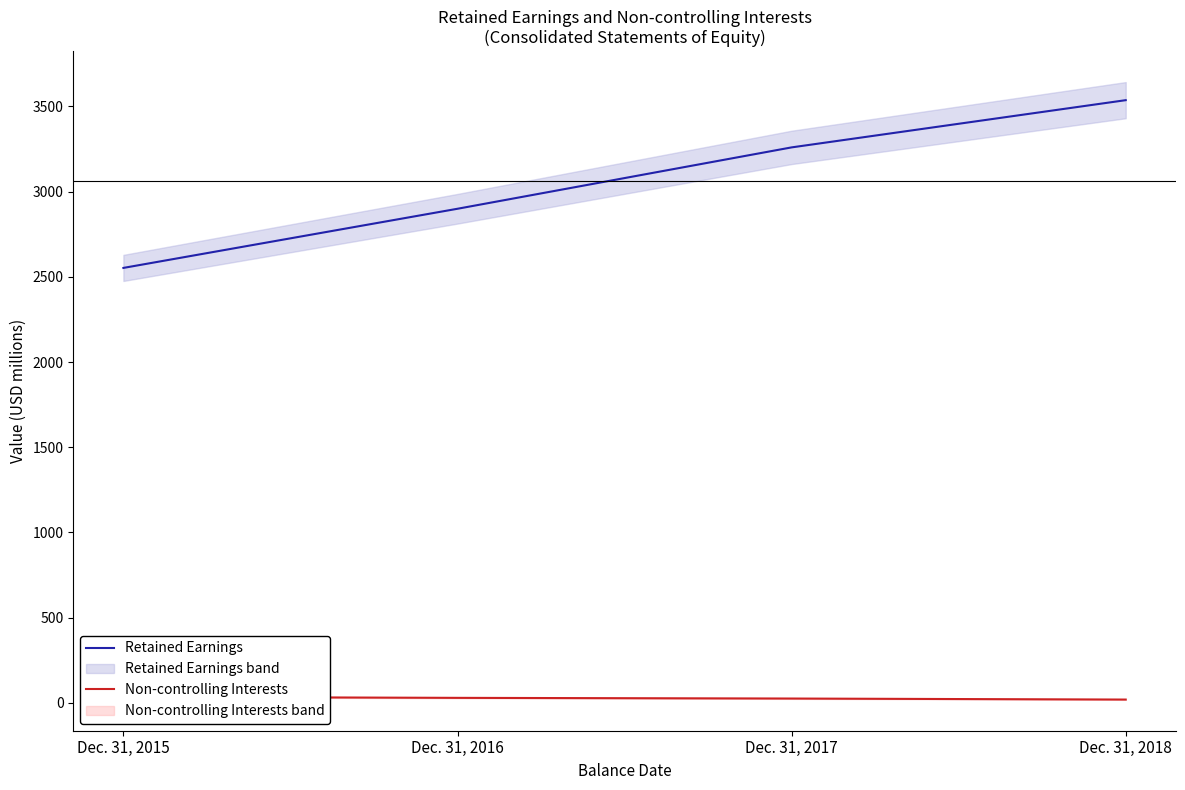

True or false: Non-controlling Interests has a value of 36 at Dec. 31, 2015.

True